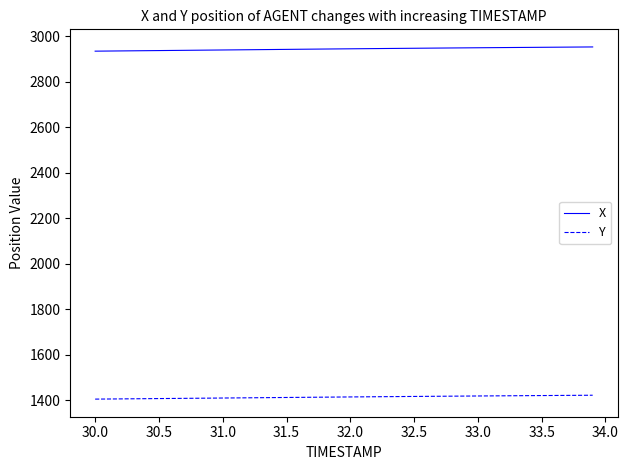

True or false: X and Y cross at least once.

False